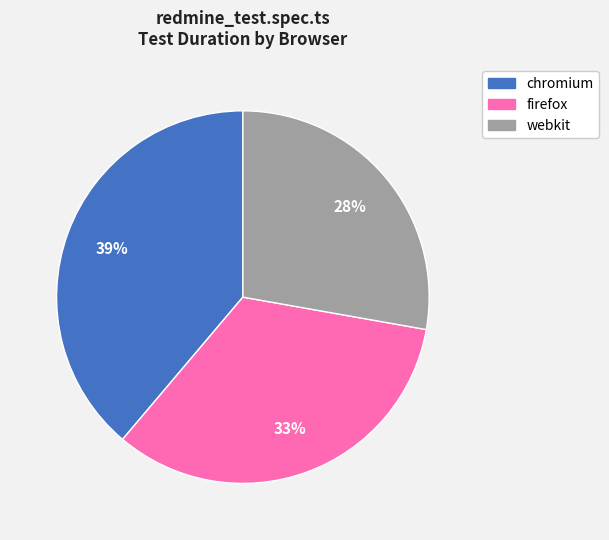

Rank the categories by value from highest to lowest.

chromium, firefox, webkit